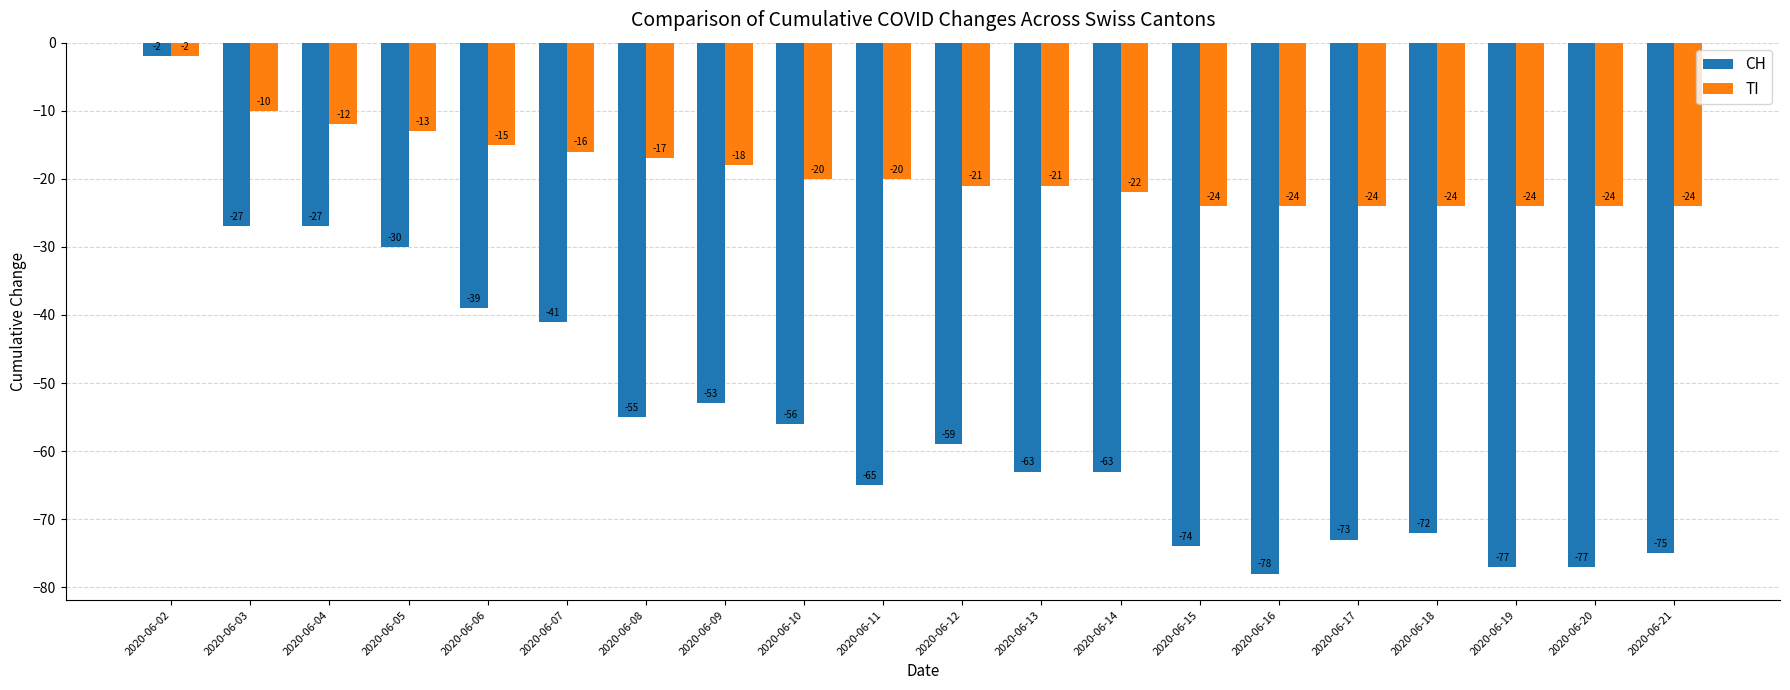

The value of CH at 2020-06-19 is -120. True or false?

False